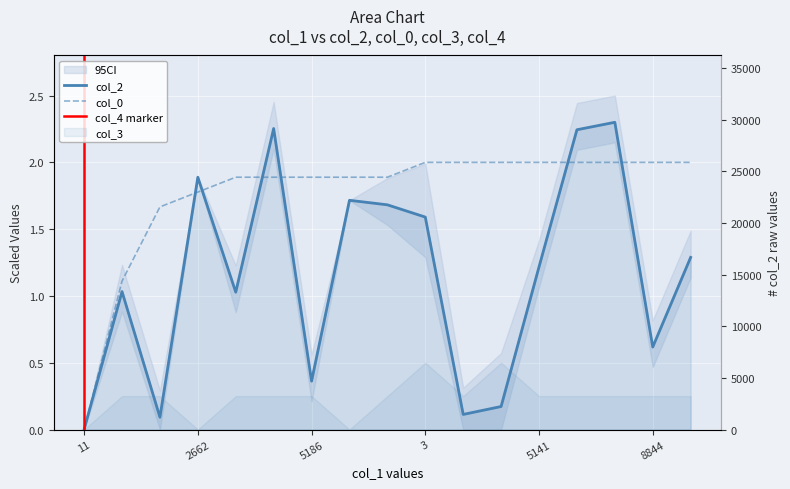

Rank the categories by col_2 value from highest to lowest.

68, 16928, 16864, 2662, 13762, 94, 3, 6874, 5141, 1411, 1370, 8844, 5186, 2471, 1621, 1321, 11